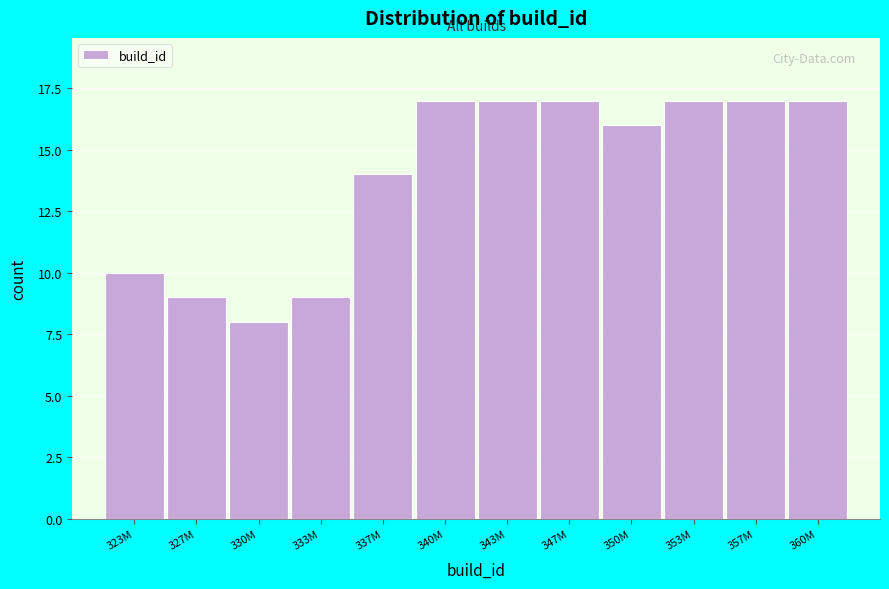

Reading left to right, list all the values displayed in this chart.

10	9	8	9	14	17	17	17	16	17	17	17